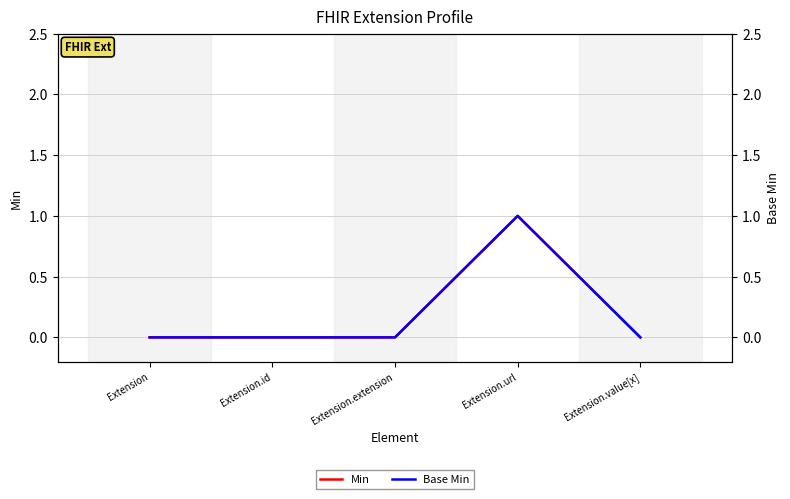

The Base Min series shows -1 at Extension.id. True or false?

False